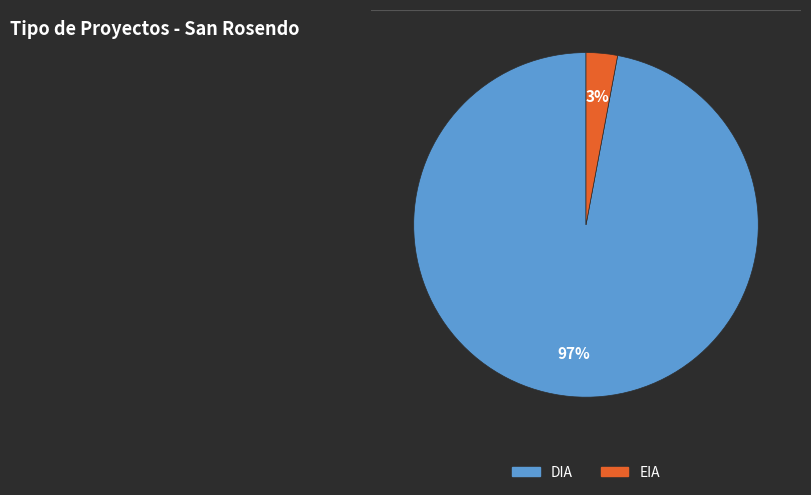

Between DIA and EIA, which is larger?

DIA